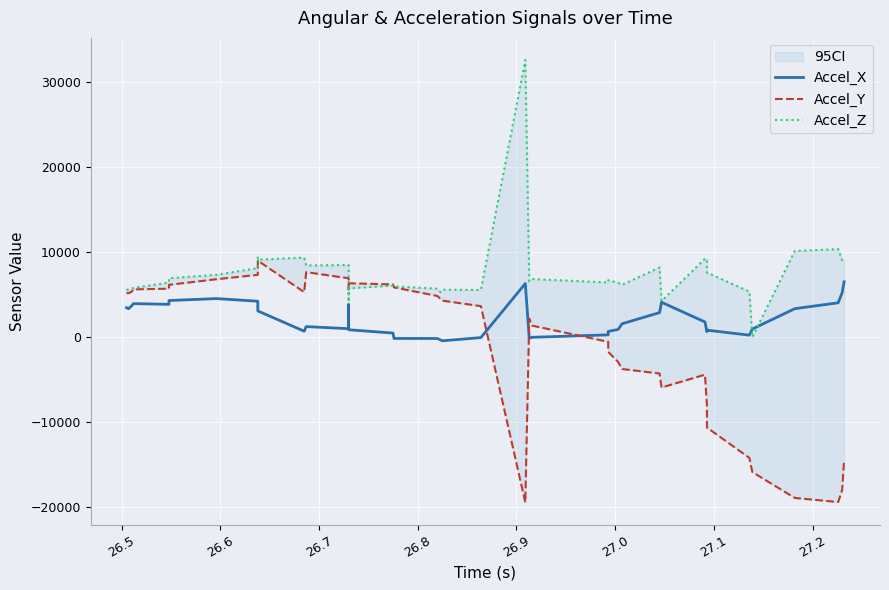

Which series has the largest range (max minus min)?

Accel_Z